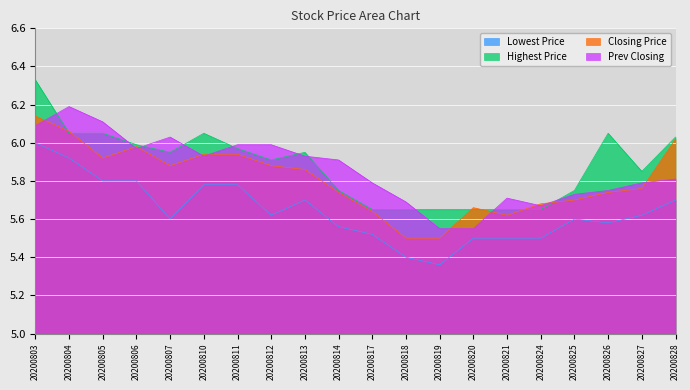

True or false: Lowest Price has a value of 5.6 at 20200825.

True